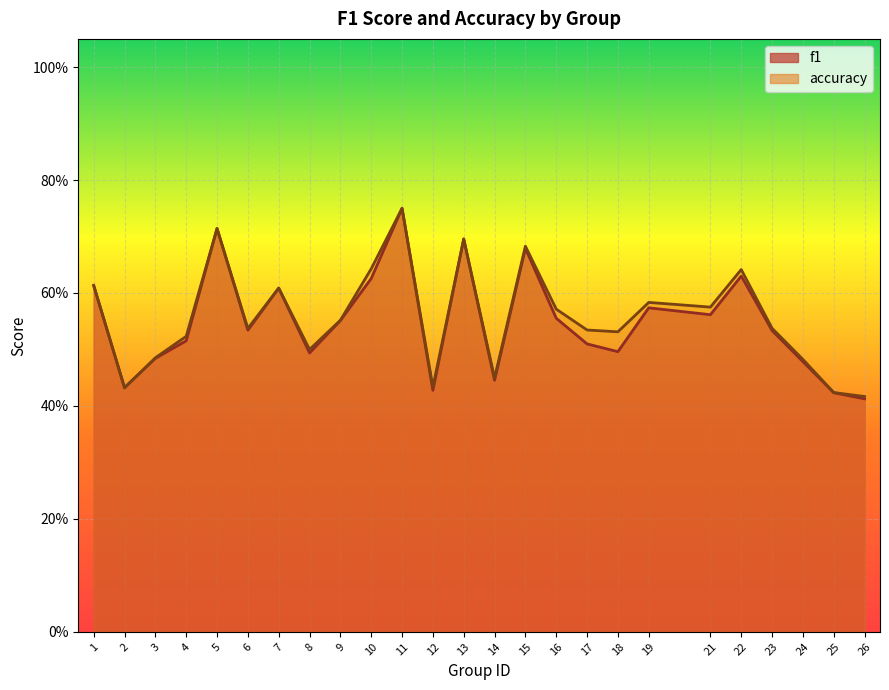

Does the chart display data point markers on the line(s)?

No